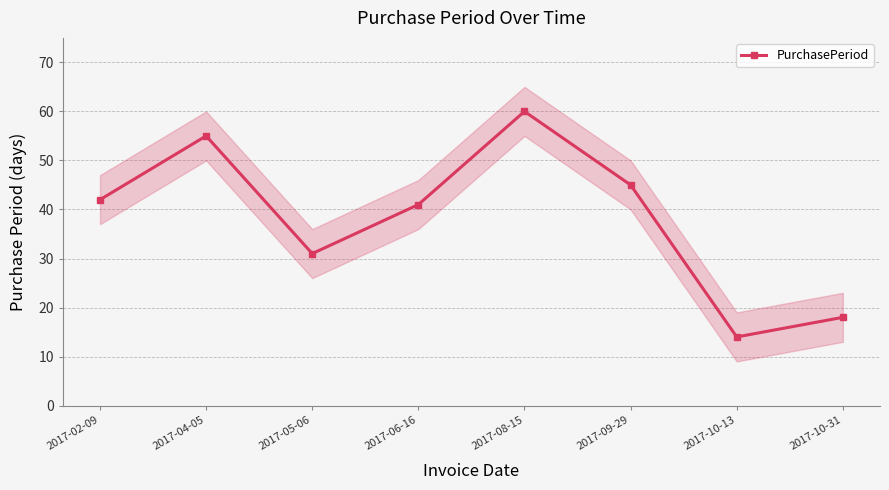

How many data points are less than 42?

4